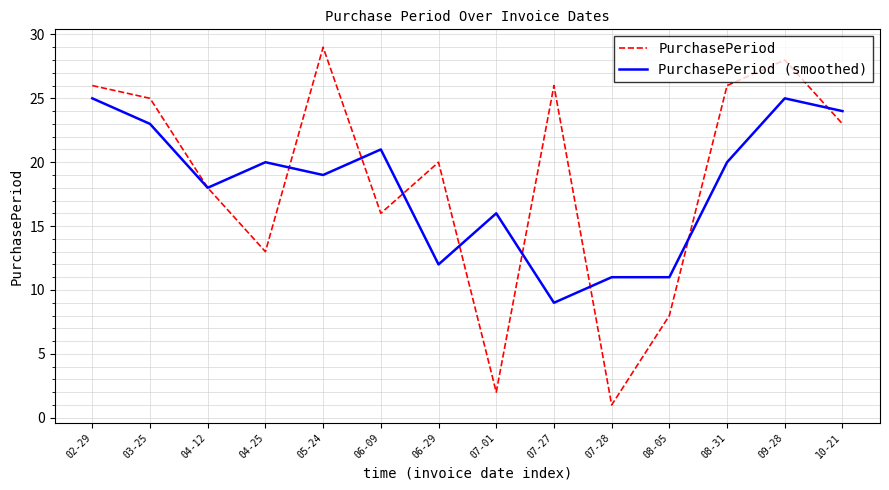

Is the value of PurchasePeriod (smoothed) at 07-27 greater than the value of PurchasePeriod at 05-24?

No